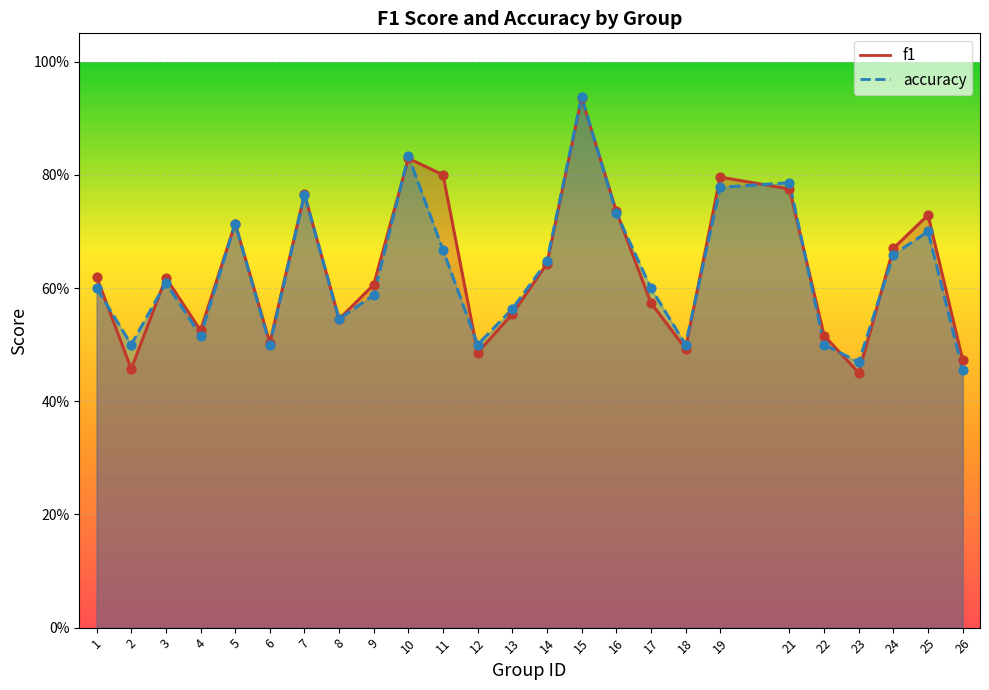

Which series contains the lowest Y value?

f1